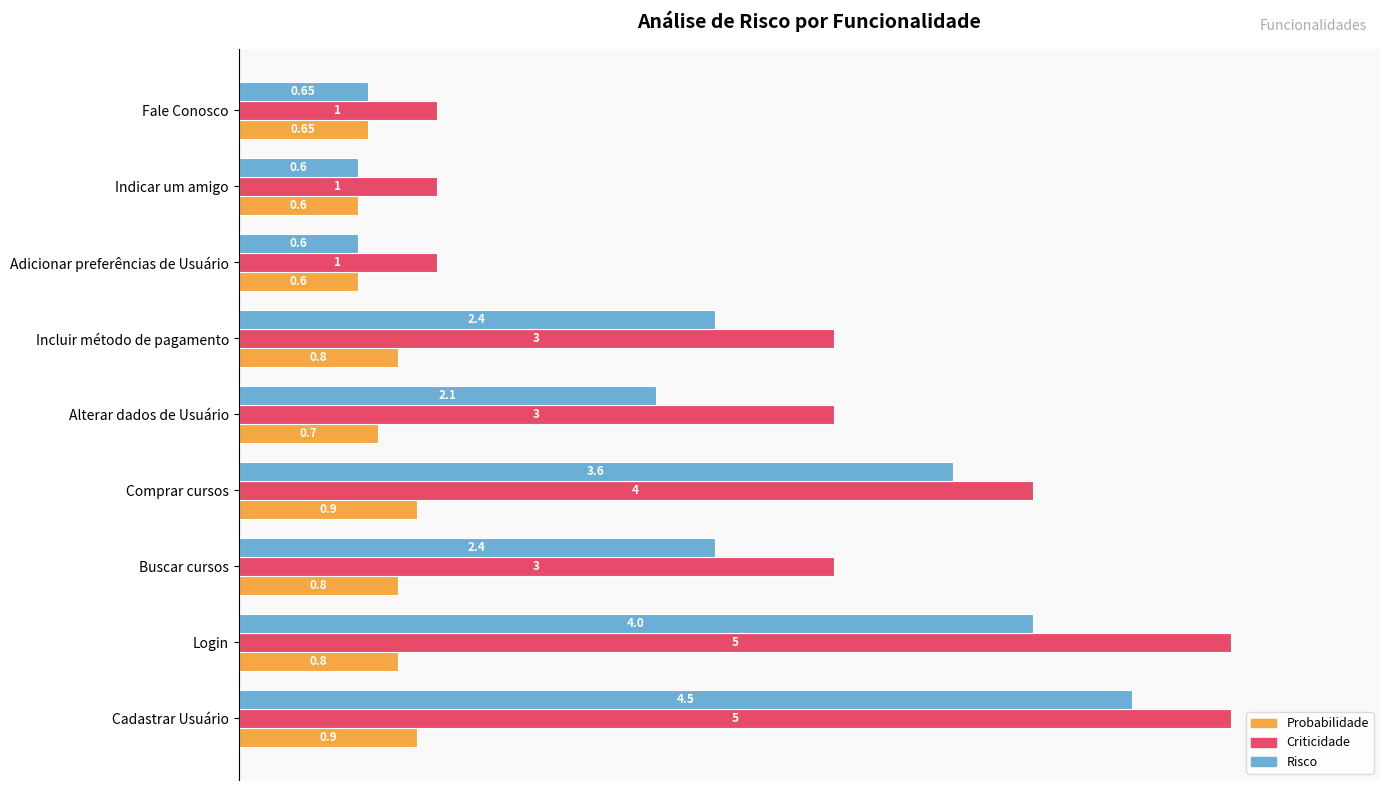

What is the sum of all Criticidade values?

5.2